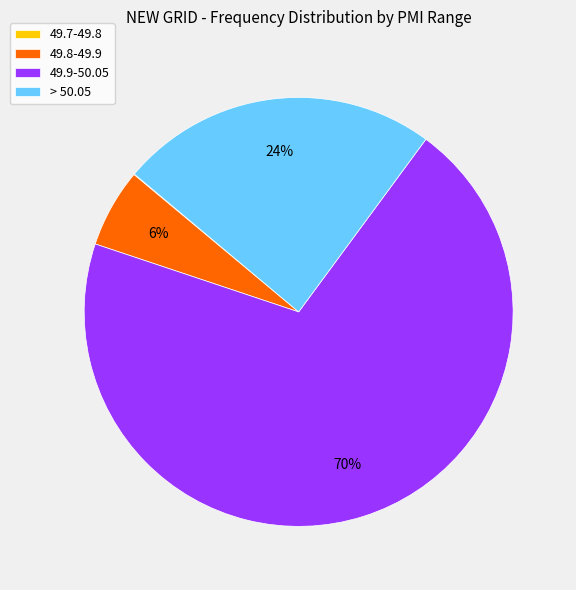

To the nearest percent, what is the difference between the largest and smallest slice percentages?

70%